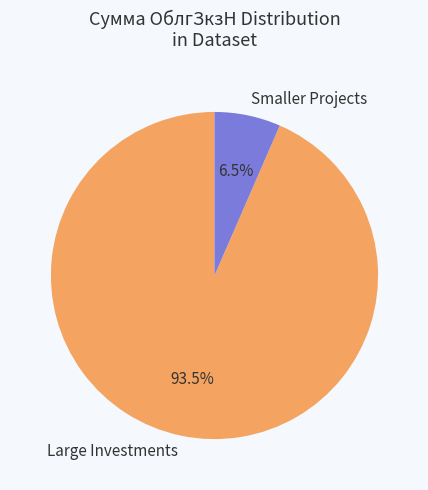

Which category has the biggest portion of the pie?

Large Investments